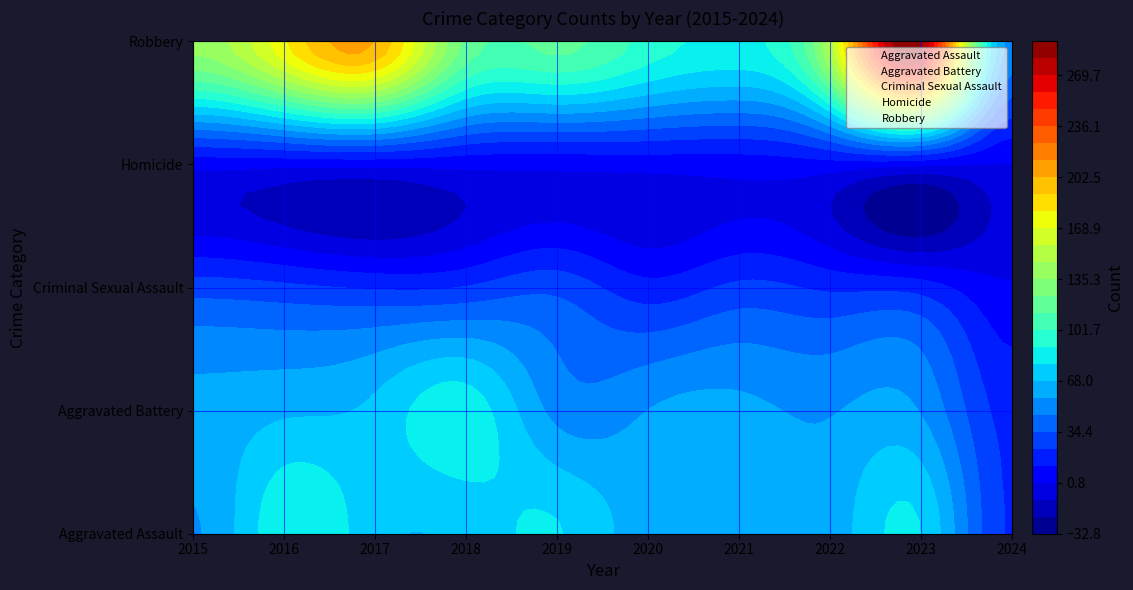

How many categories are shown in the chart?

10